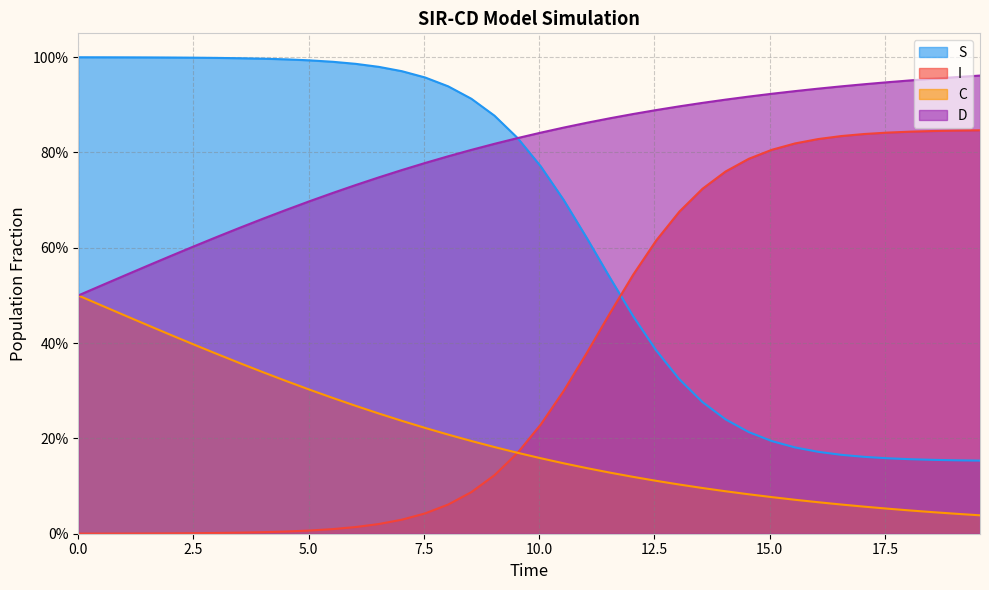

True or false: D and S cross at least once.

True